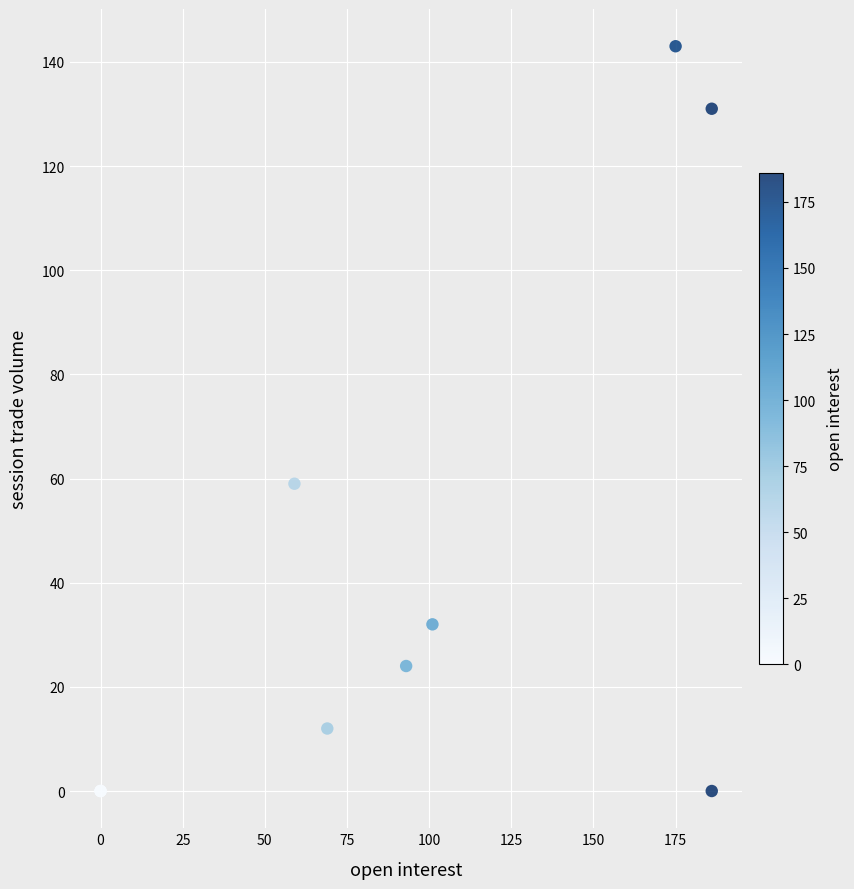

What Y value in the scatter plot is closest to 71?

59